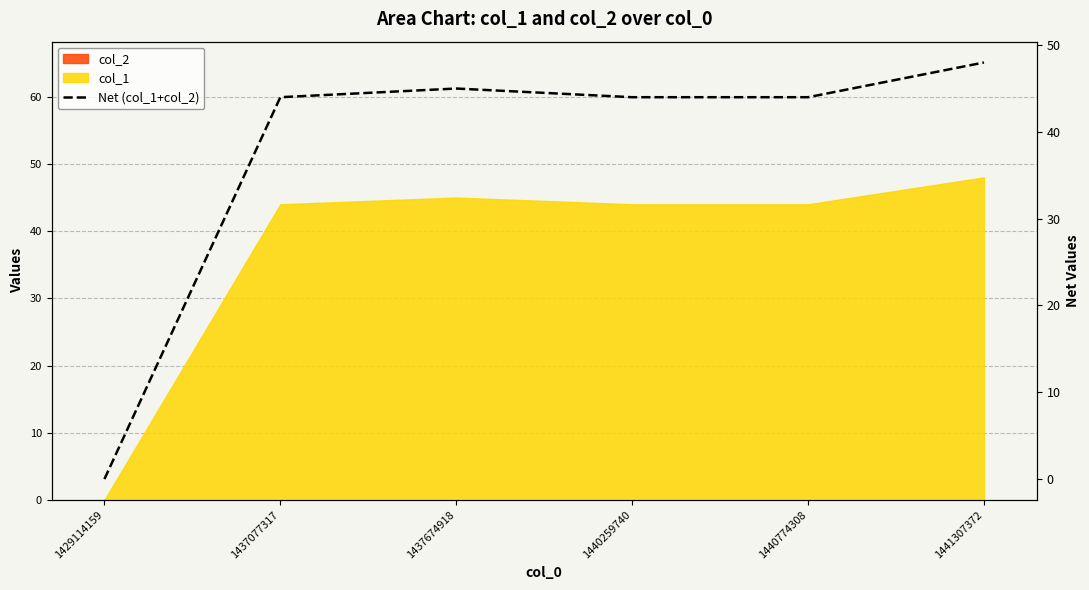

What value does the data have at 1441307372, to the nearest 10?

50